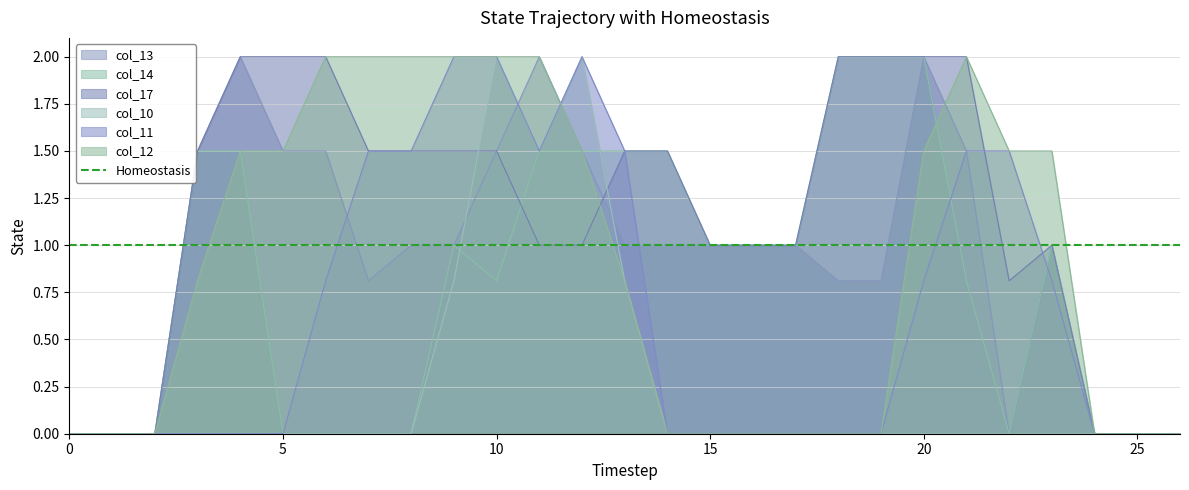

In col_12, how many points are higher than both neighbors (excluding endpoints)?

1